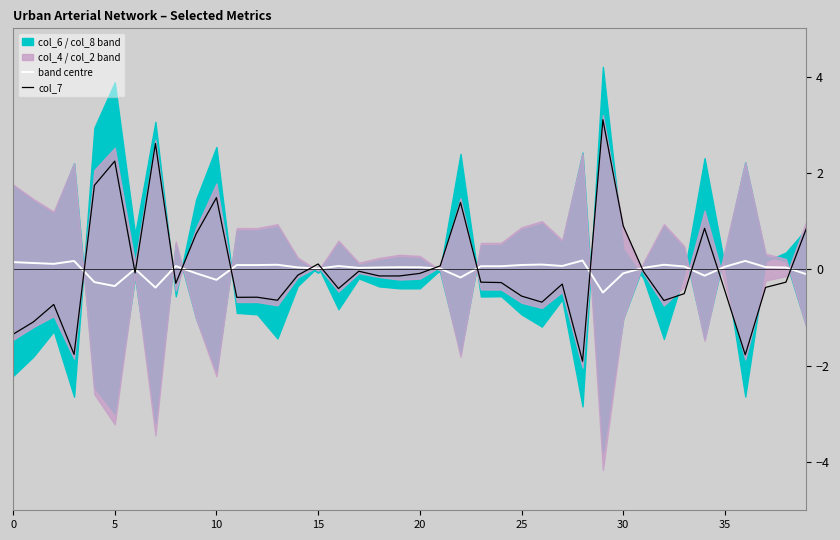

True or false: band centre and col_7 cross at least once.

True